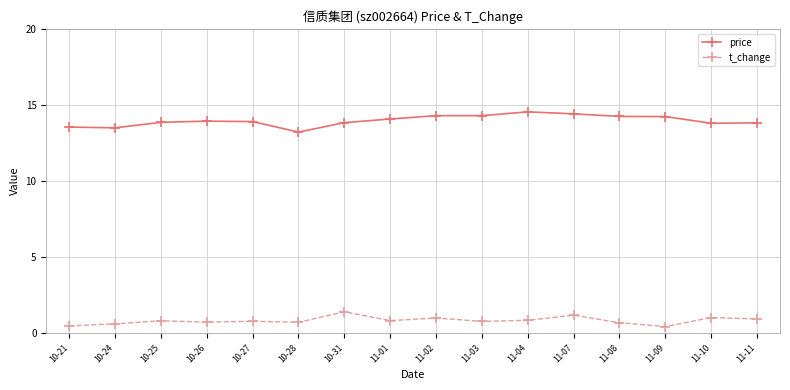

How many distinct data groups are displayed?

2